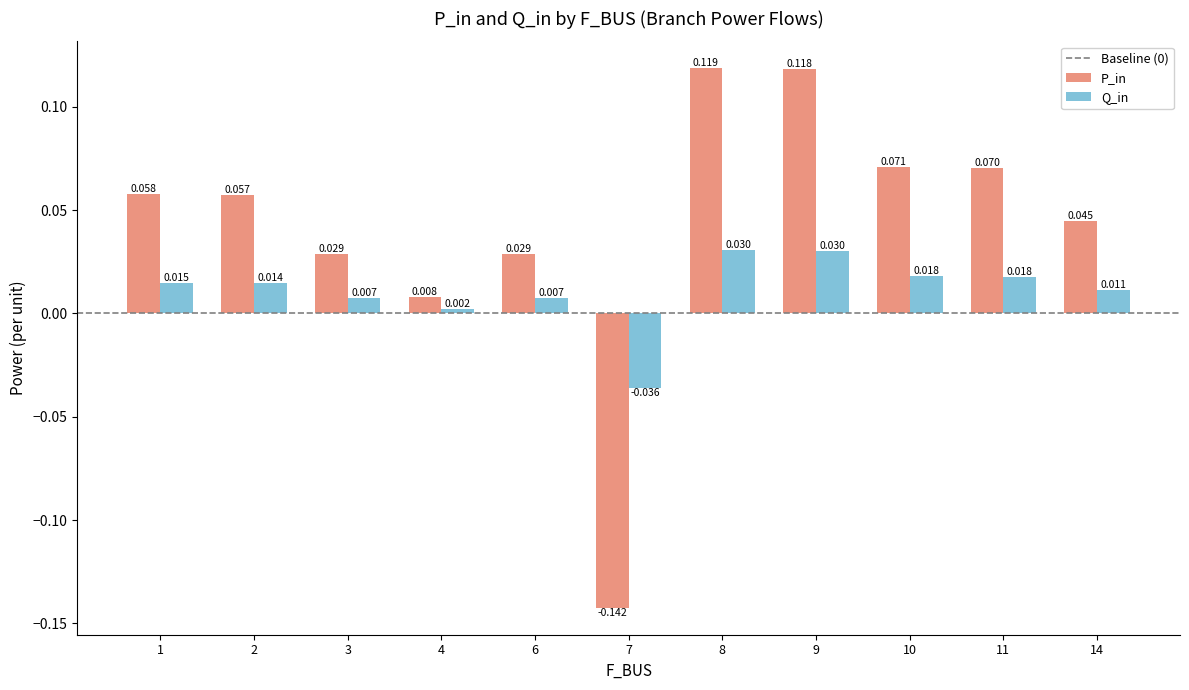

List the series in order of their peak value, lowest first.

Q_in, P_in